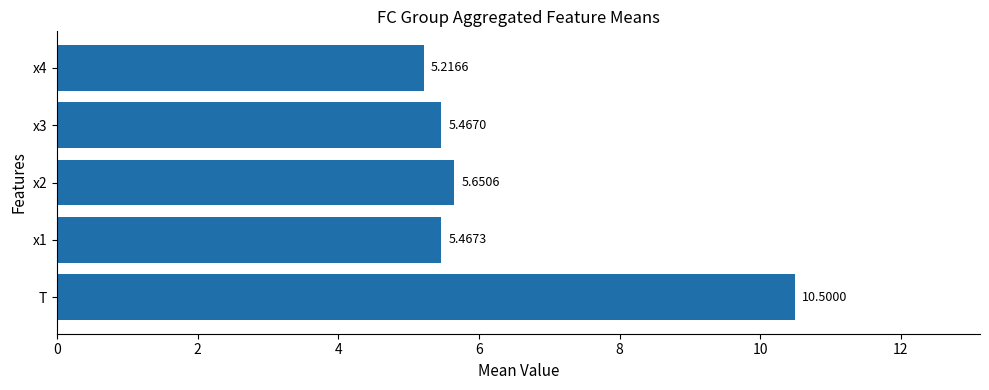

Rank the categories by value from lowest to highest.

x4, x3, x1, x2, T